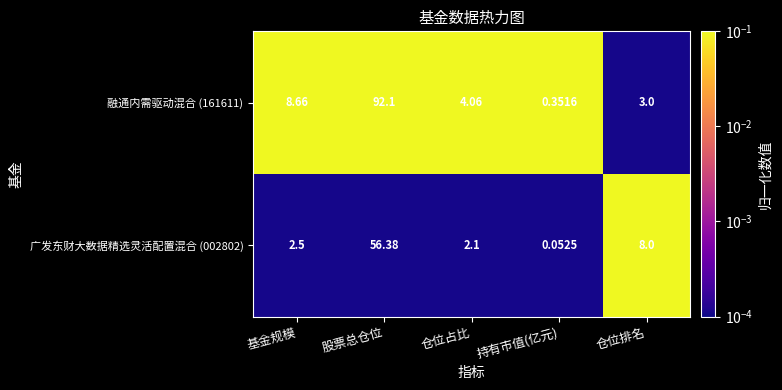

List the series in order of their peak value, highest first.

融通内需驱动混合 (161611), 广发东财大数据精选灵活配置混合 (002802)